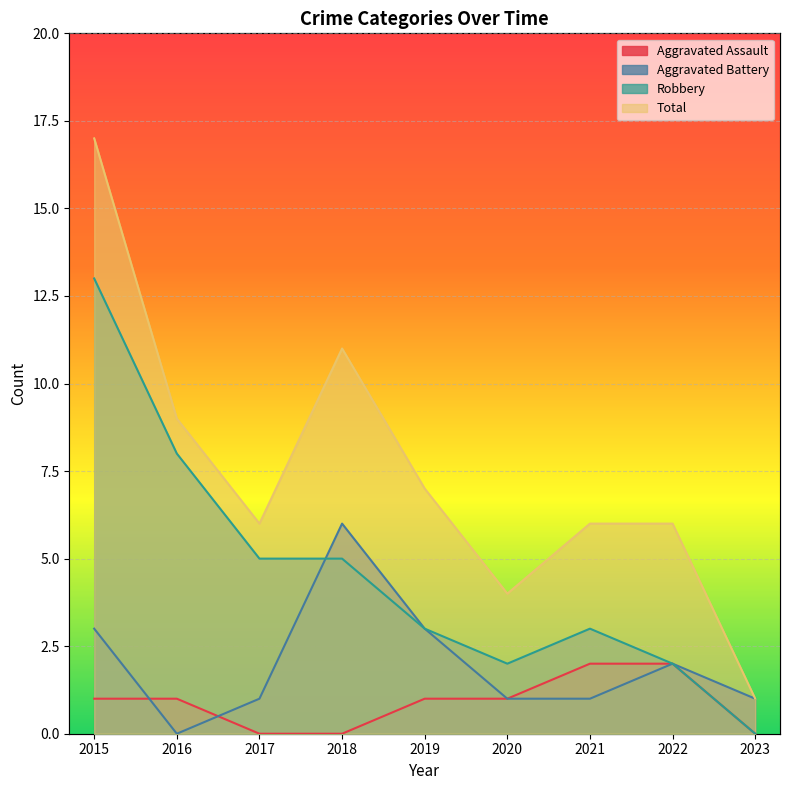

True or false: Robbery and Aggravated Battery intersect in this chart.

True